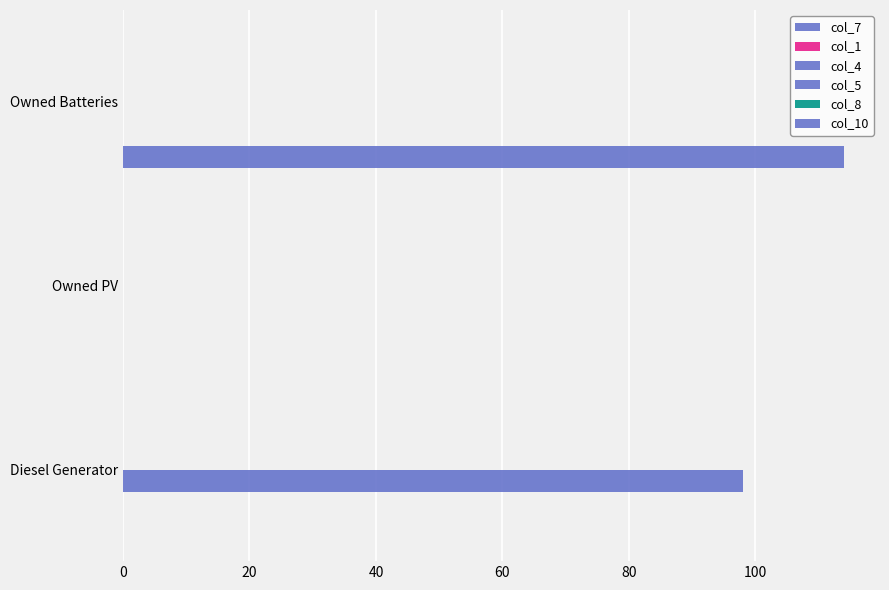

How many distinct data groups are displayed?

2